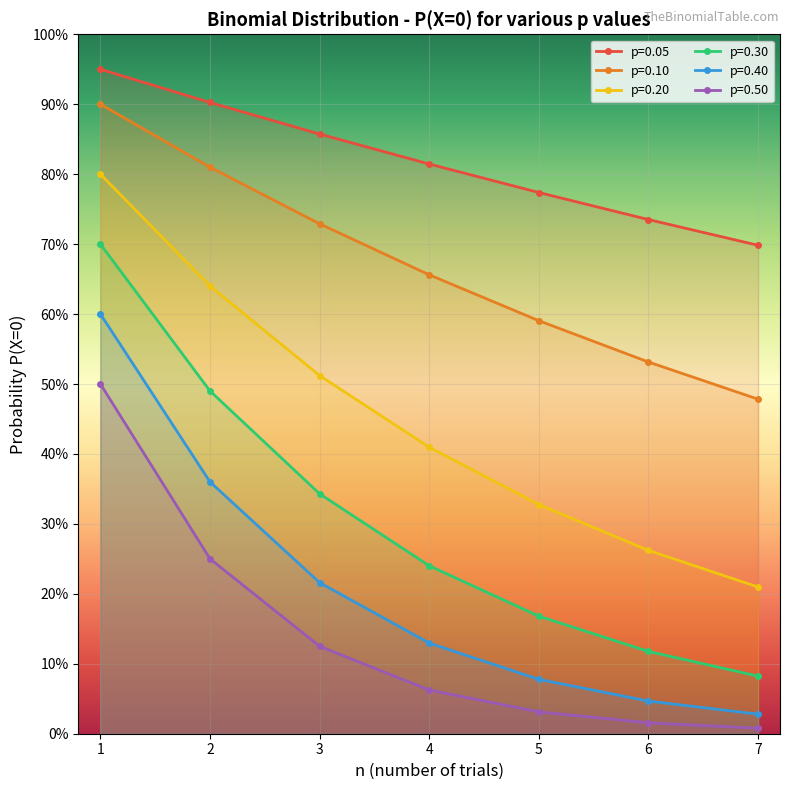

At which category is the sum across all series the highest?

1